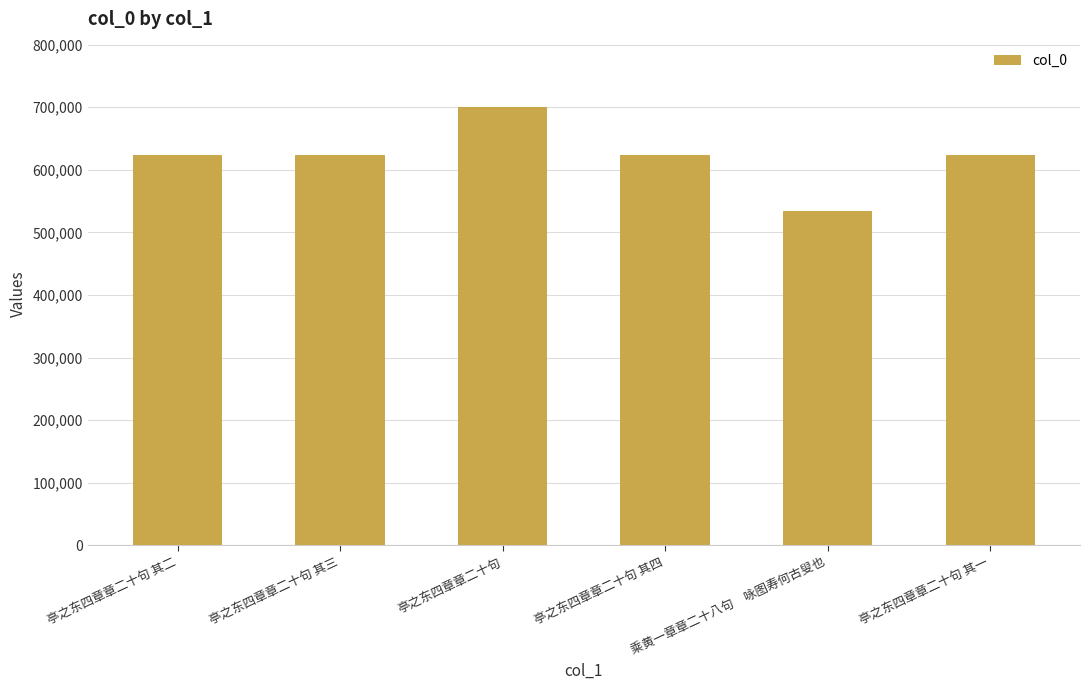

Is it true that the value at 乘黄一章章二十八句　咏图寿何古叟也 is 361564?

False